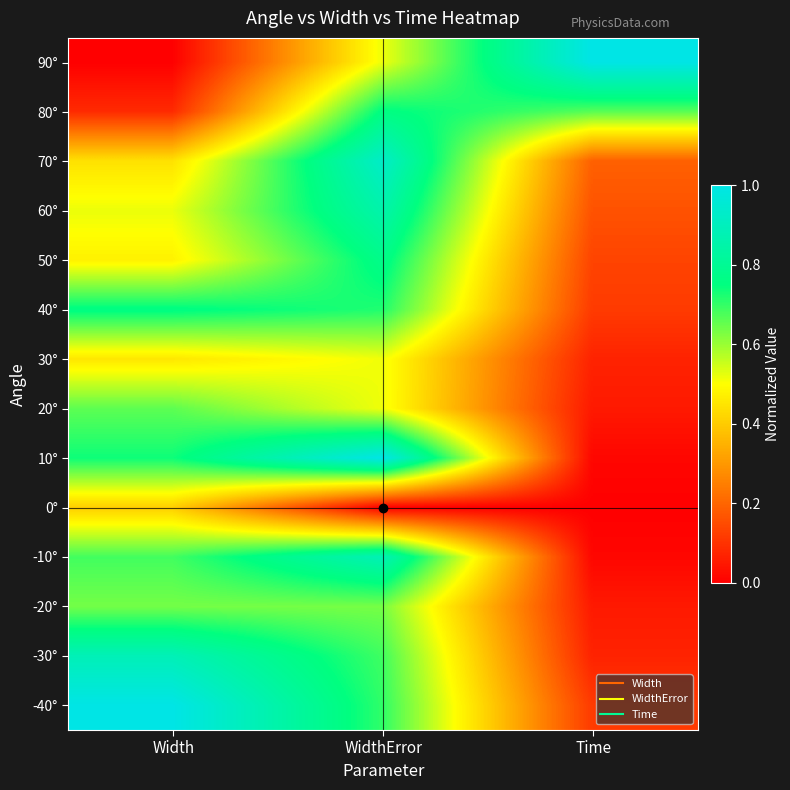

Count the number of categories in the chart.

3